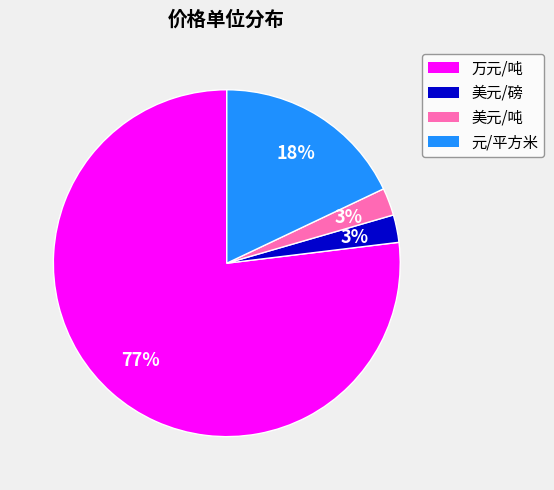

Does any single category account for the majority?

Yes